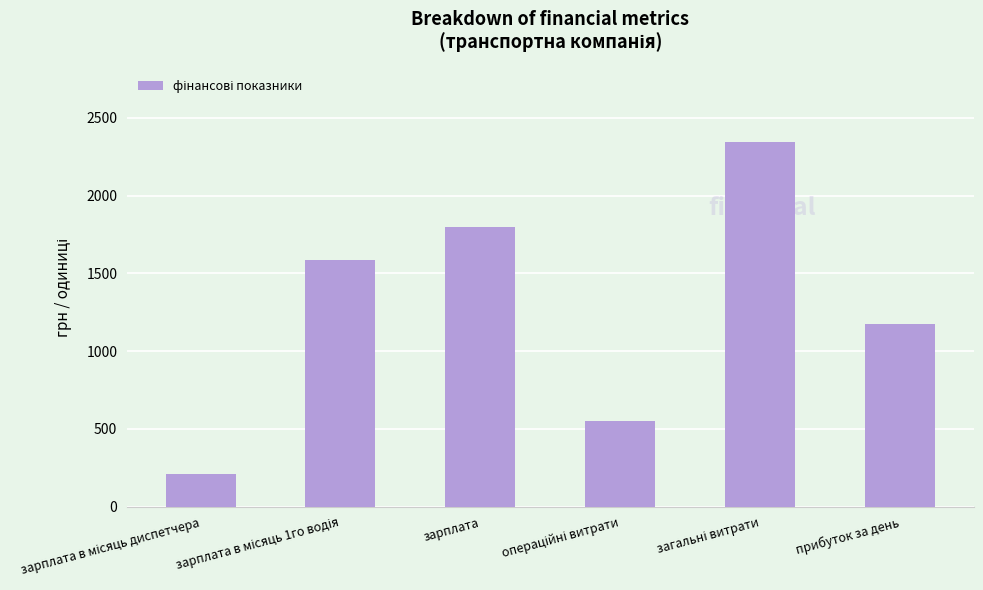

At which label is the value closest to 1277?

прибуток за день